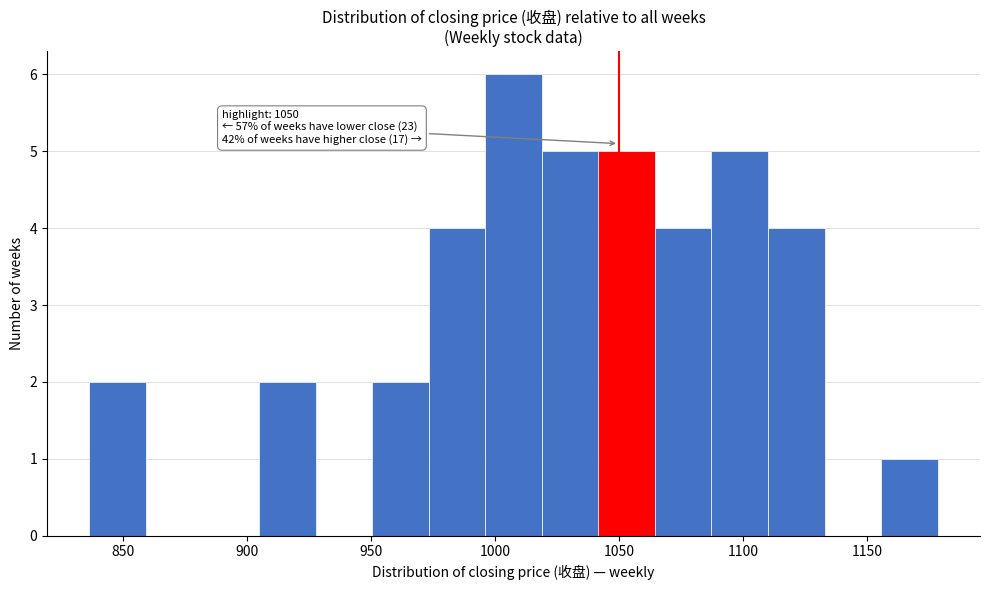

Over which range of the x-axis is the bar tallest?

995 to 1020